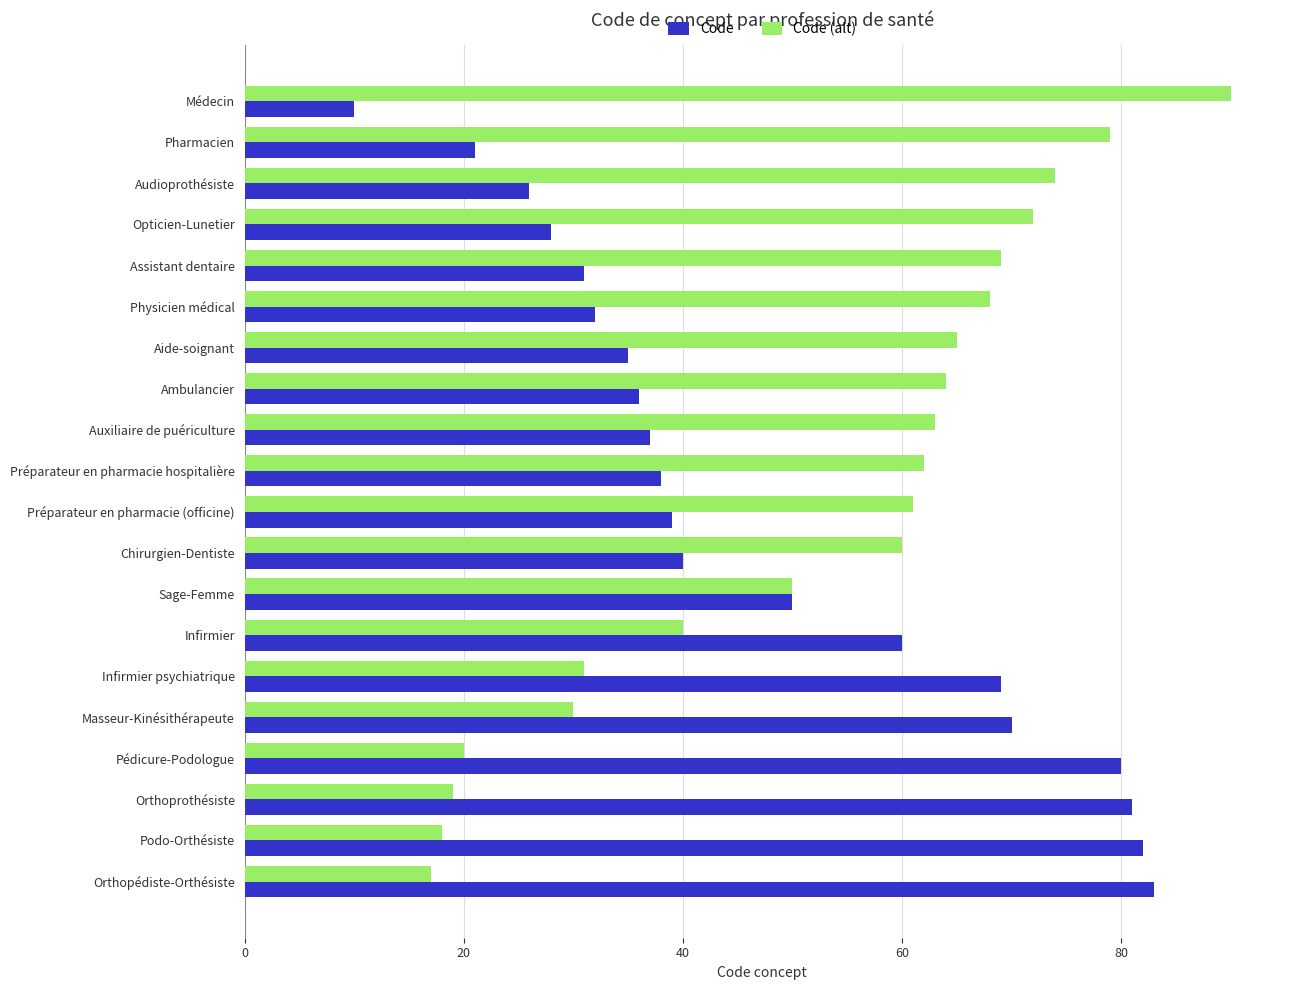

What is the lowest value of the Code series?

10